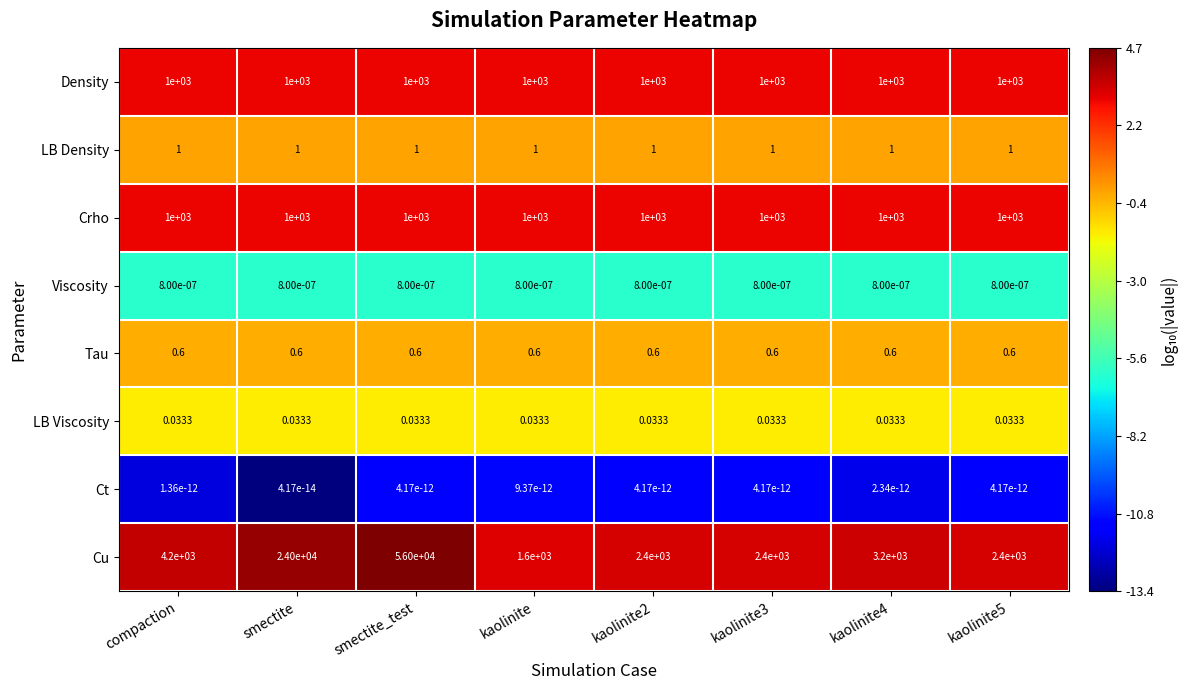

Which category has the highest value across all series?

smectite_test